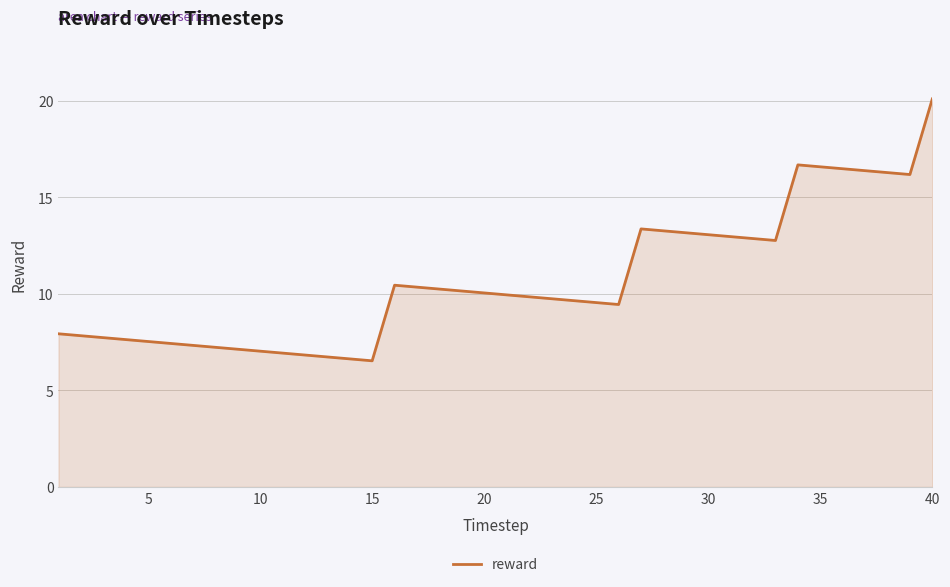

What is the difference between the maximum and minimum values?

13.6